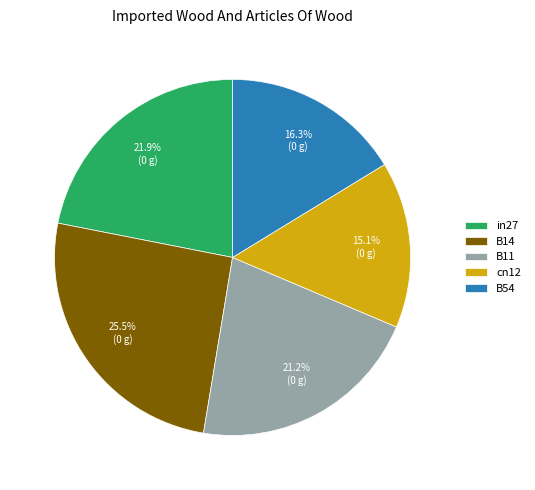

True or false: in27 accounts for 27% of the total.

False